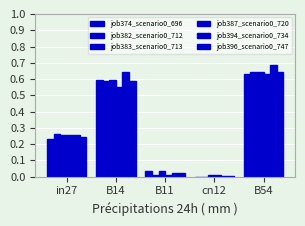

Are the bars horizontal?

No